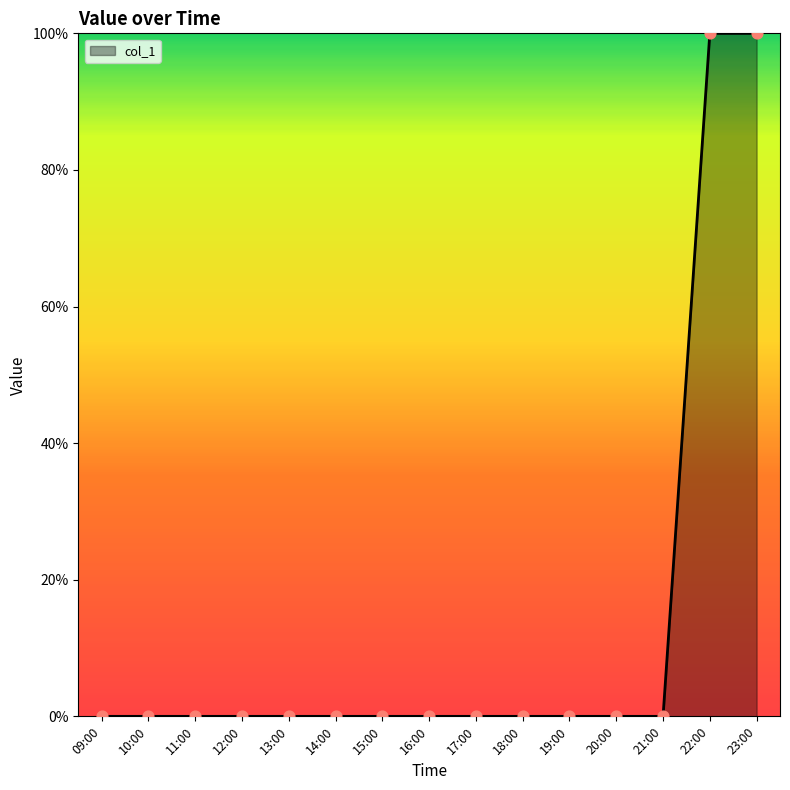

Which has a higher value, 19:00 or 12:00?

19:00